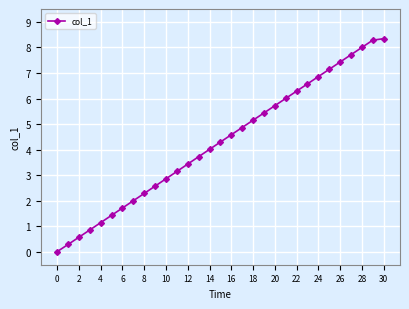

How many lines are shown in the chart?

1